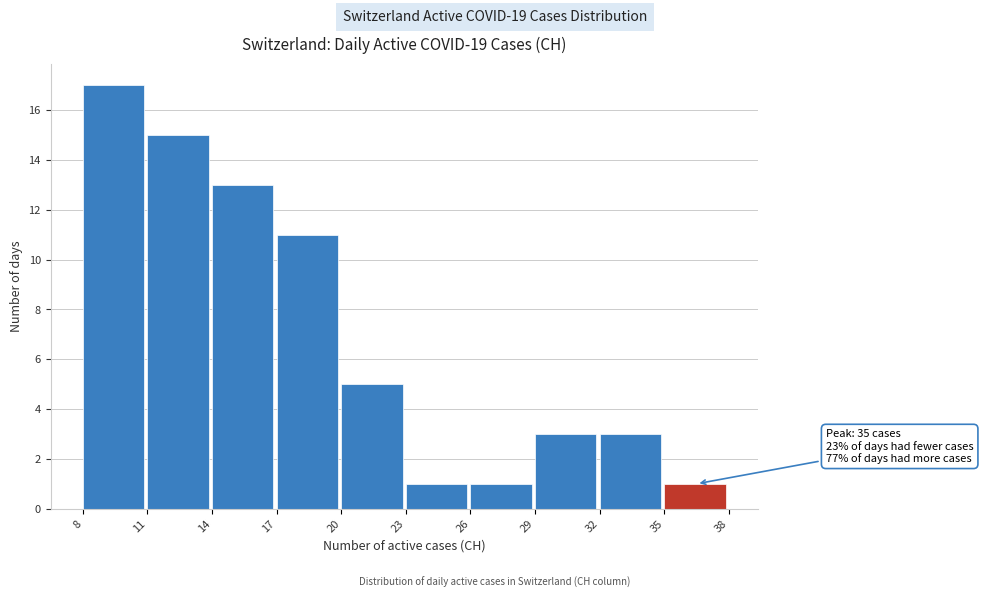

Which range on the x-axis has the tallest bar?

8 to 11